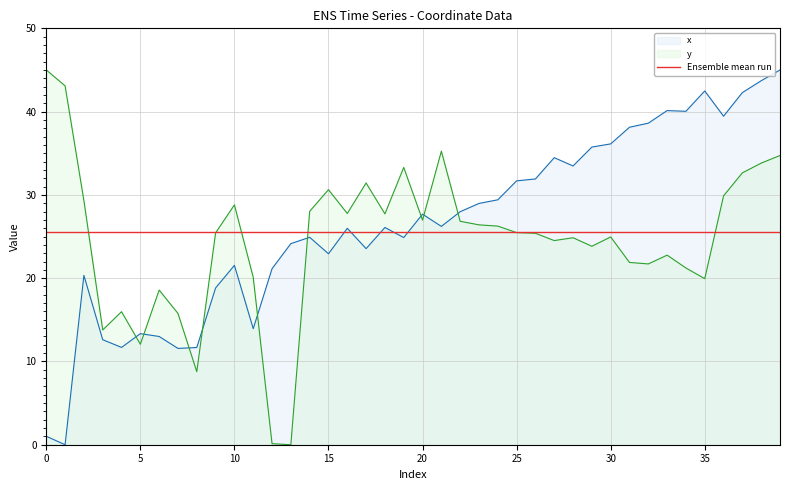

What is the value of the y point at the 1st from the left?

45.0